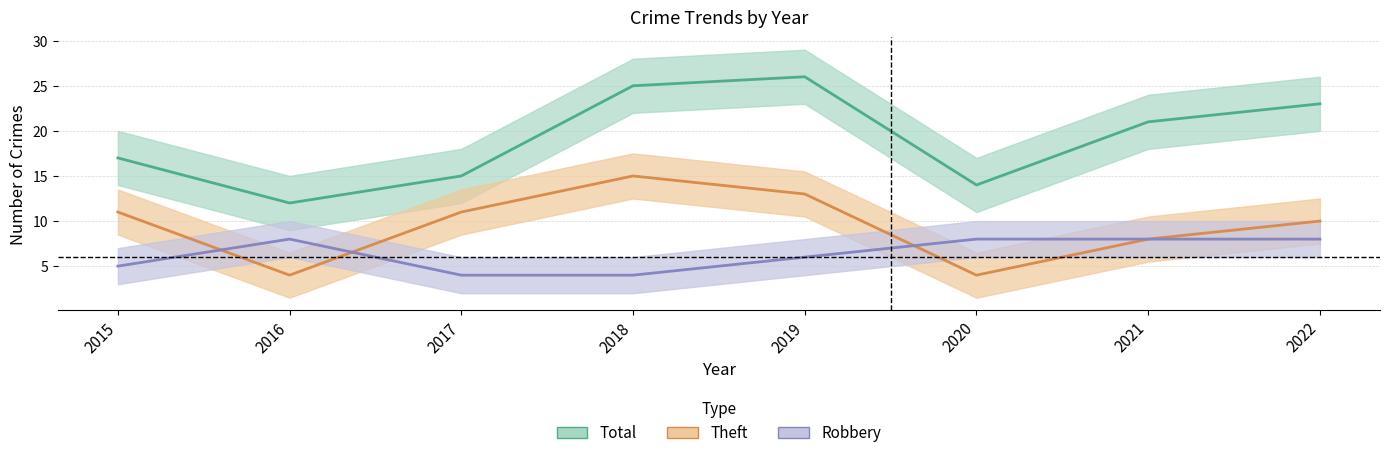

How many values in the Robbery series are below 8?

4